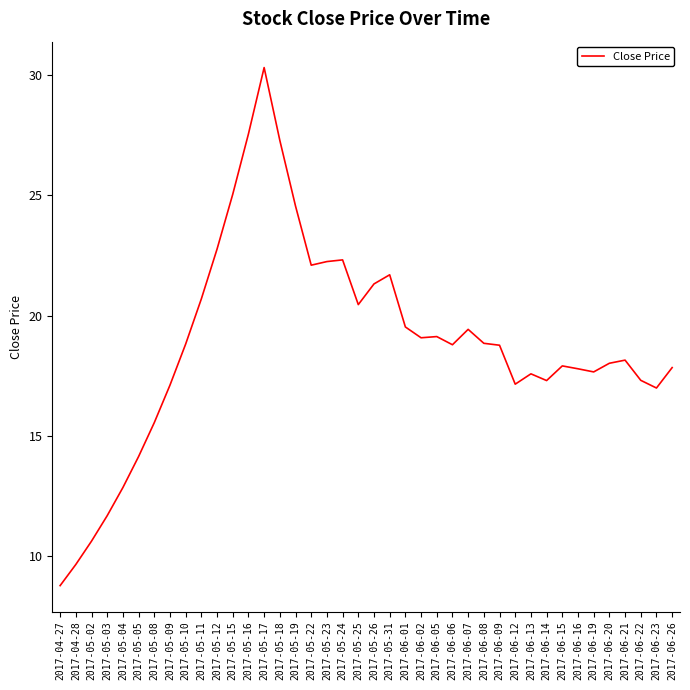

The chart shows a value of 8.4 at 2017-05-11. True or false?

False